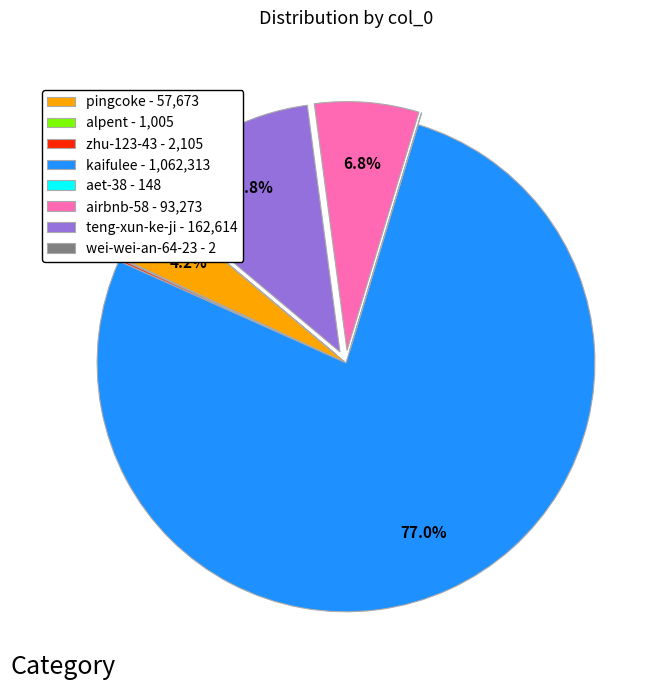

Do teng-xun-ke-ji - 162,614 and pingcoke - 57,673 together represent more than half of the pie?

No